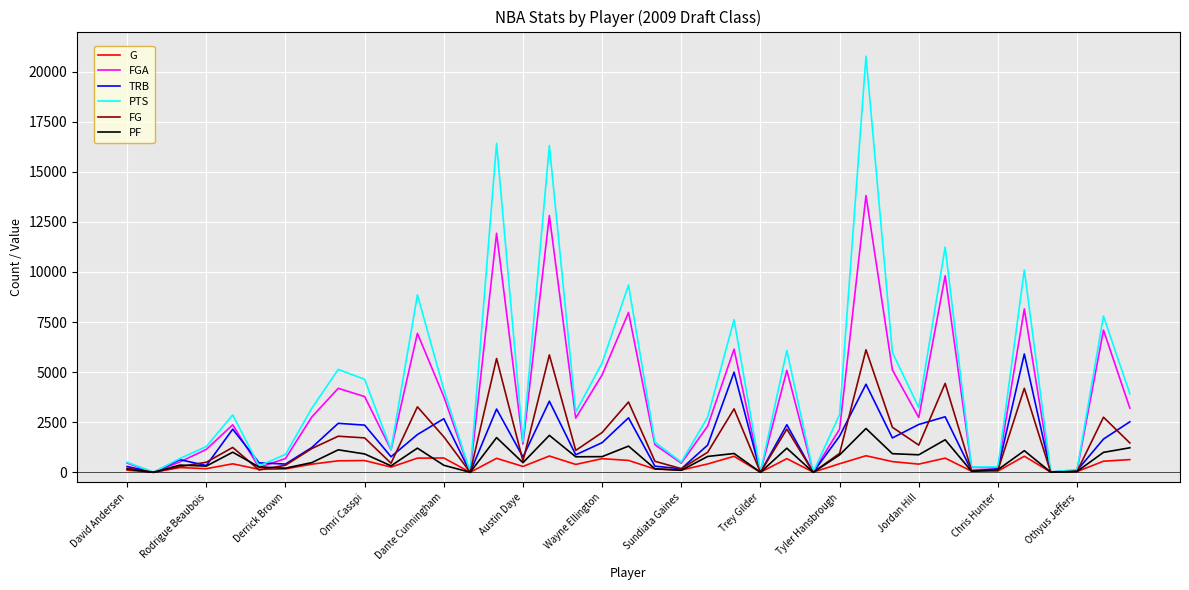

Which series has the widest spread of values?

PTS